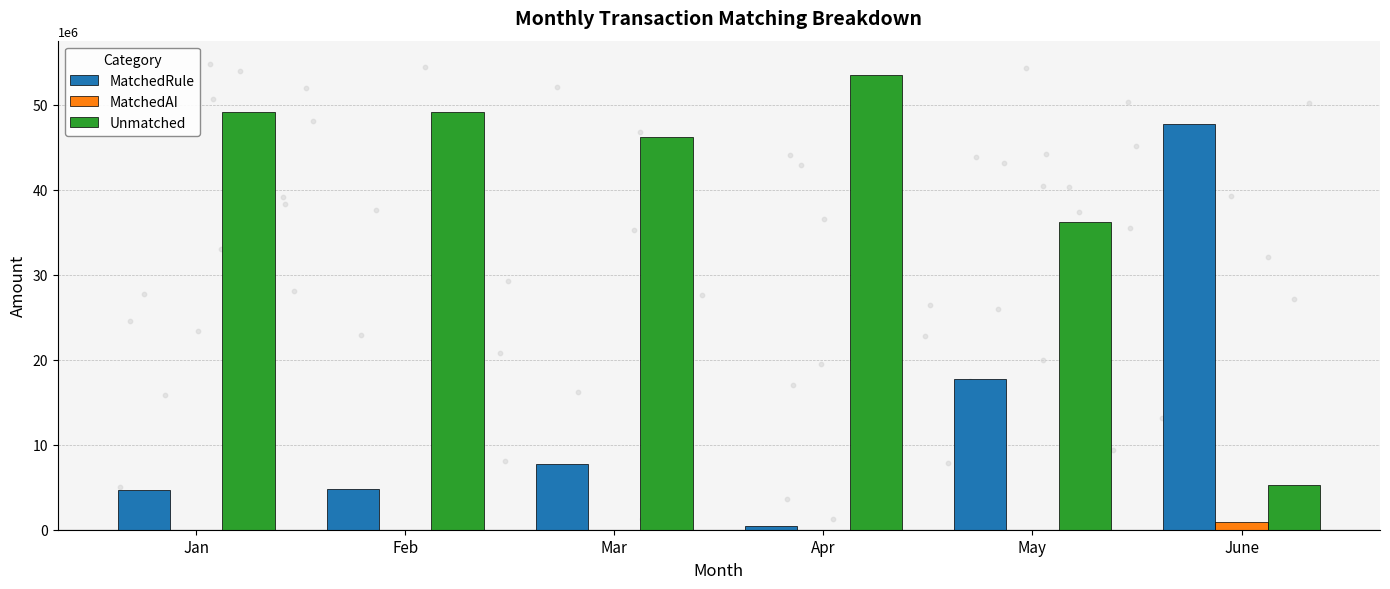

Which series contains the lowest Y value?

MatchedAI